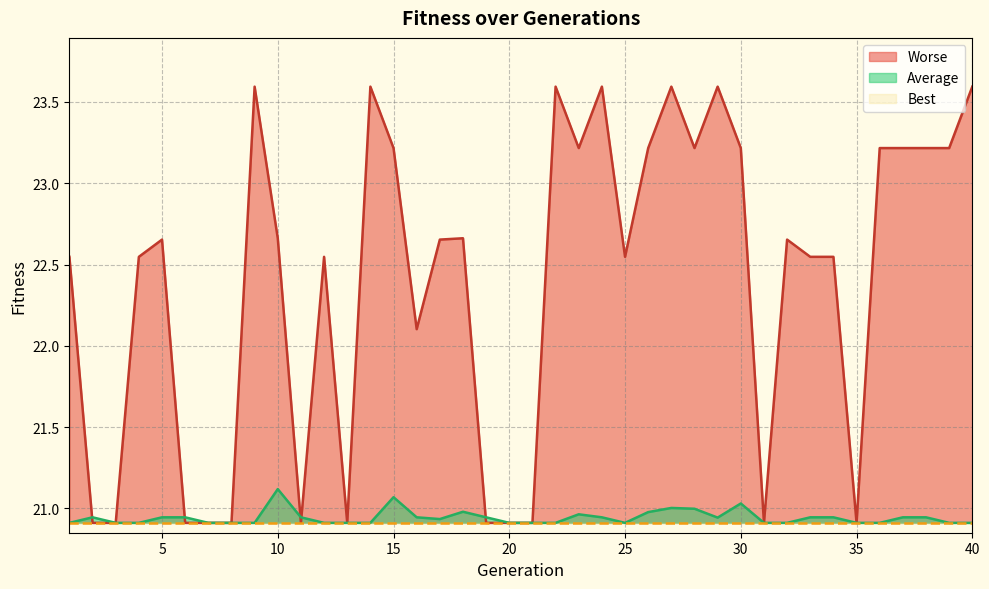

Which series has the widest spread of values?

Worse